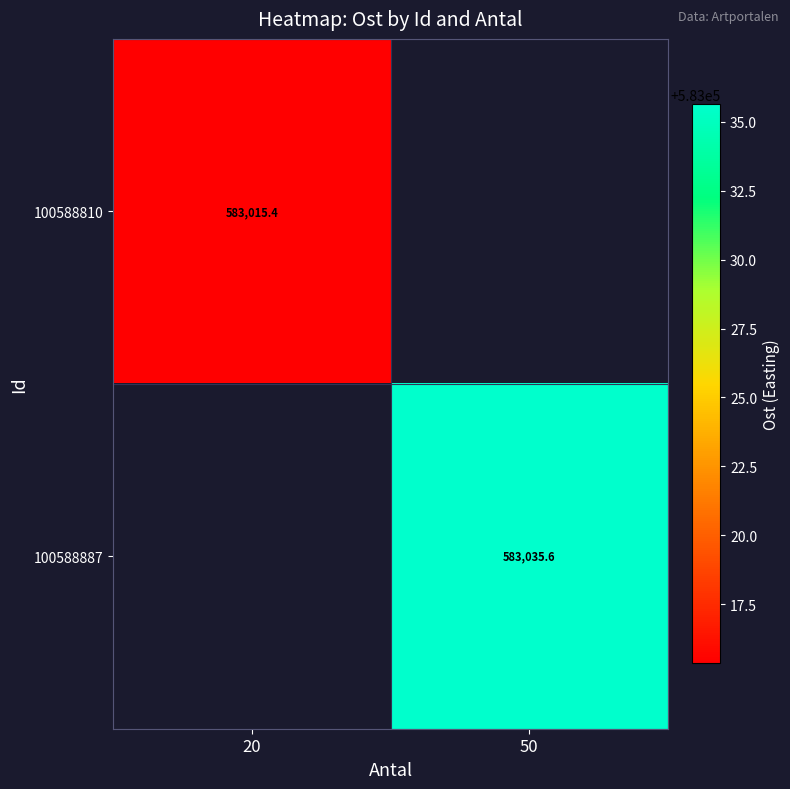

What is the maximum value shown in the chart?

583035.6